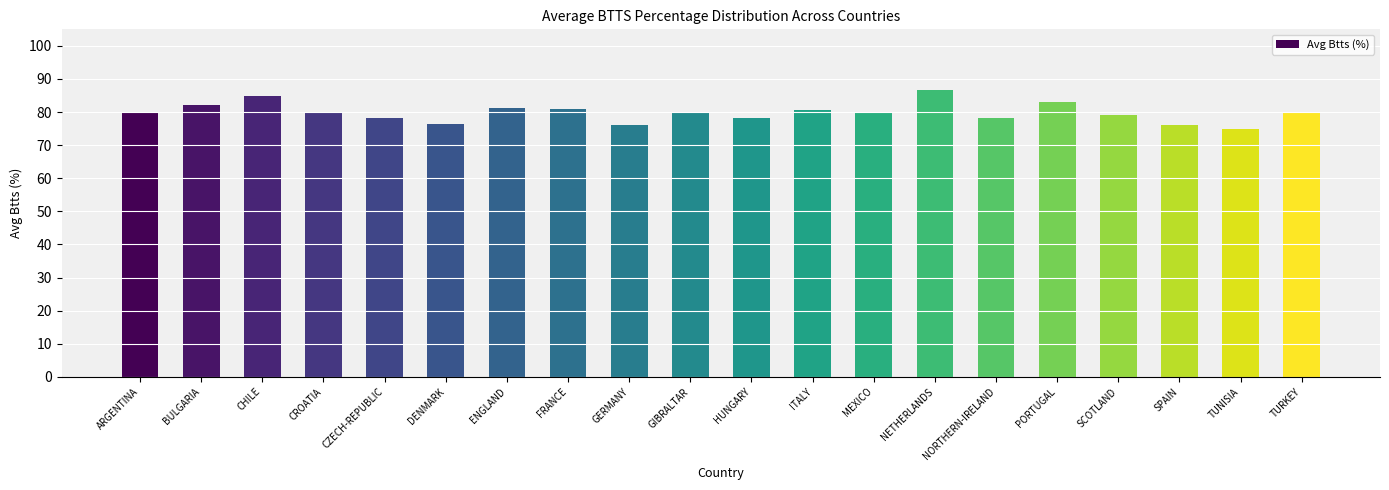

What is the change in value from NORTHERN-IRELAND to PORTUGAL?

+4.7